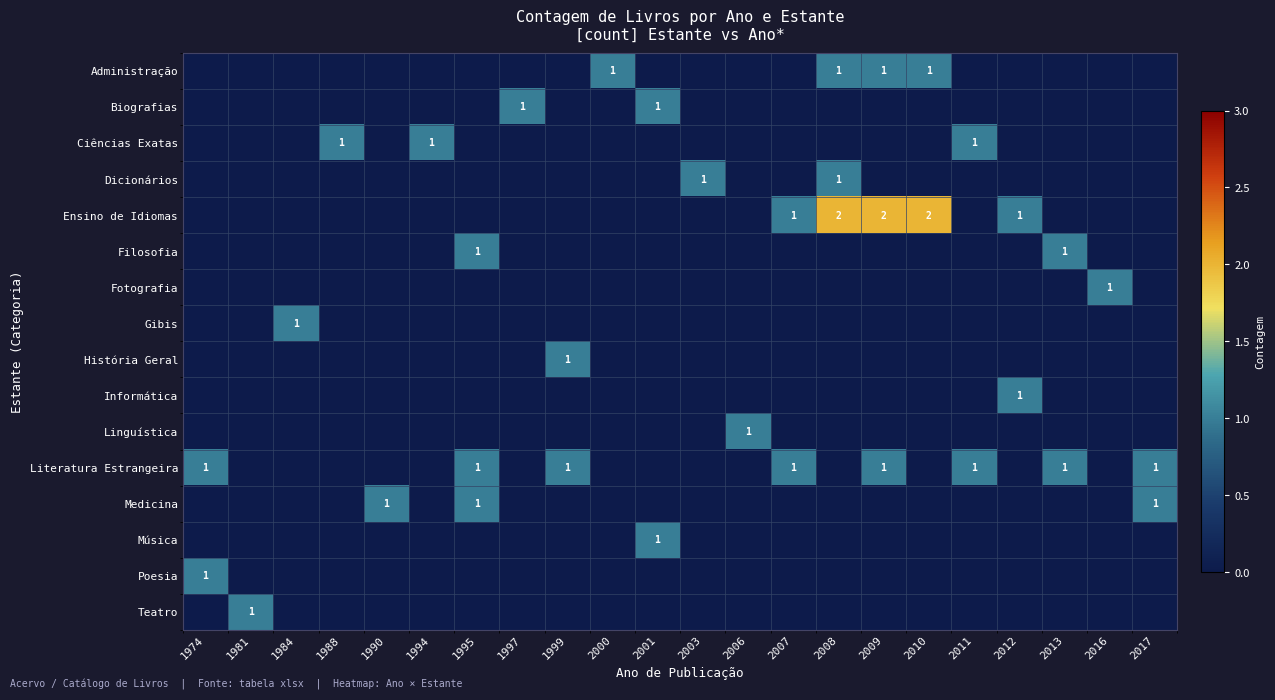

Between 2009 and 1981, which is larger?

2009